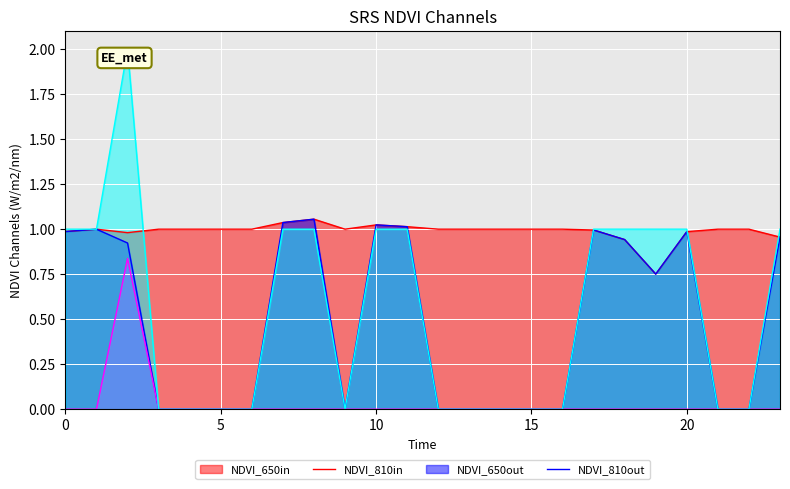

What is the greatest value displayed?

2.0